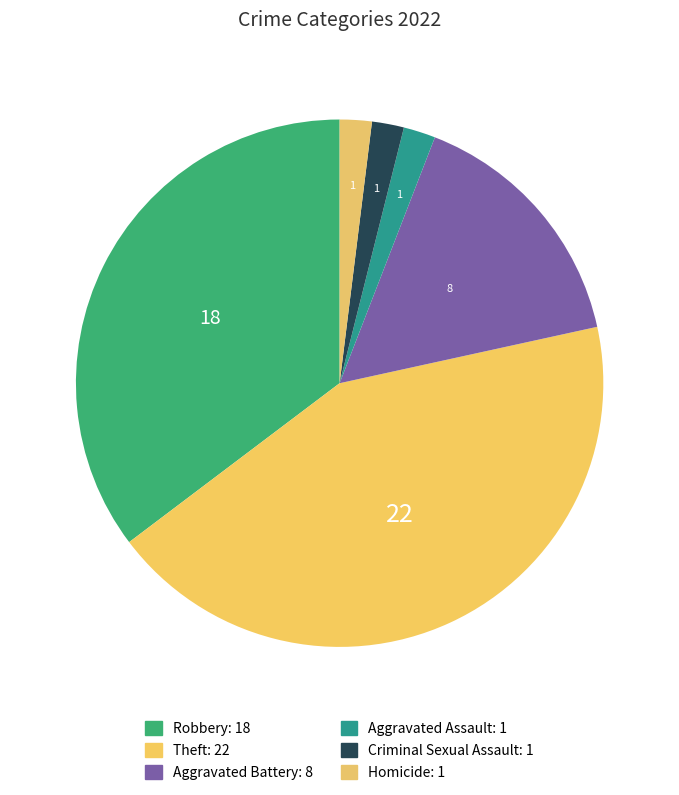

Count the number of slices in the pie.

6